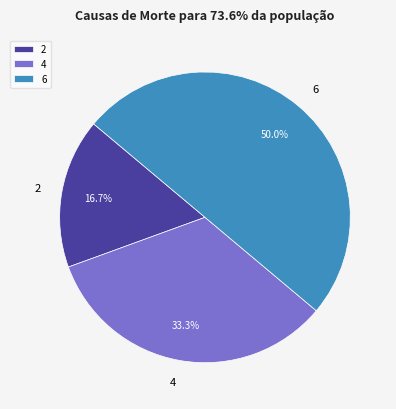

To the nearest percent, what is the difference between the 6 and 2 slice percentages?

33%